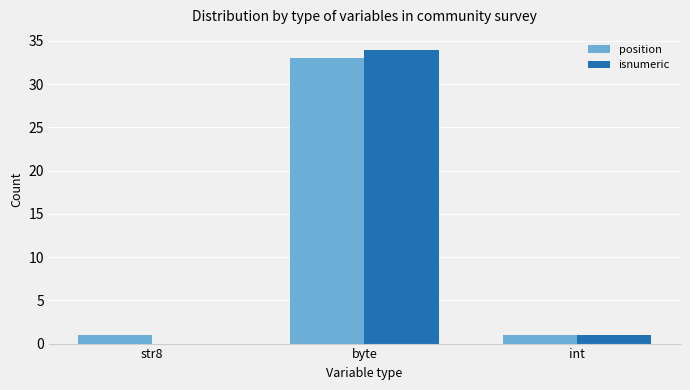

At which category is the sum across all series the highest?

byte